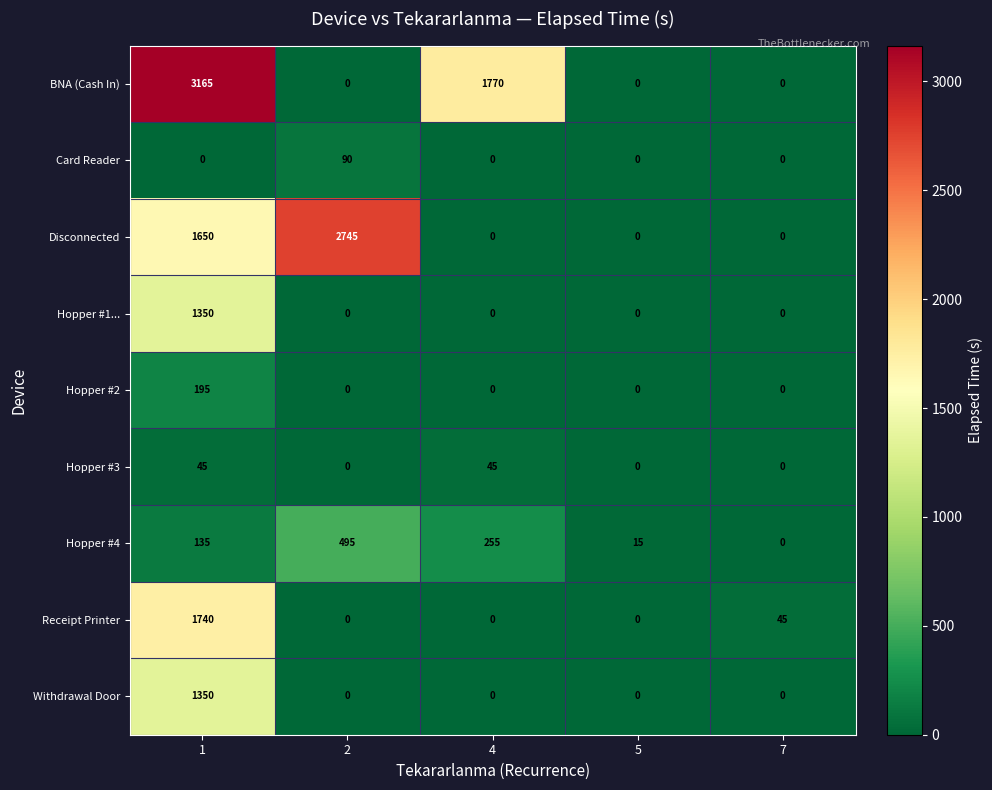

What is the sum of the Hopper #3 values at 1 and 4?

90